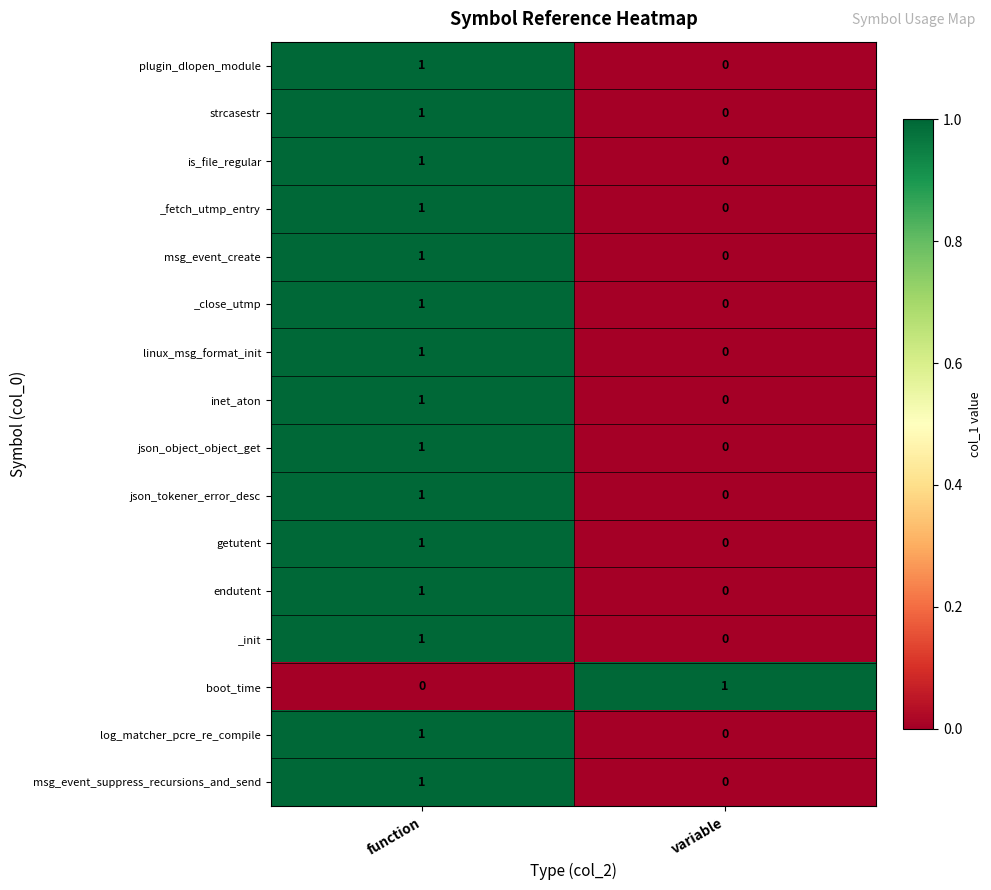

Is it true that getutent equals 1 at variable?

False